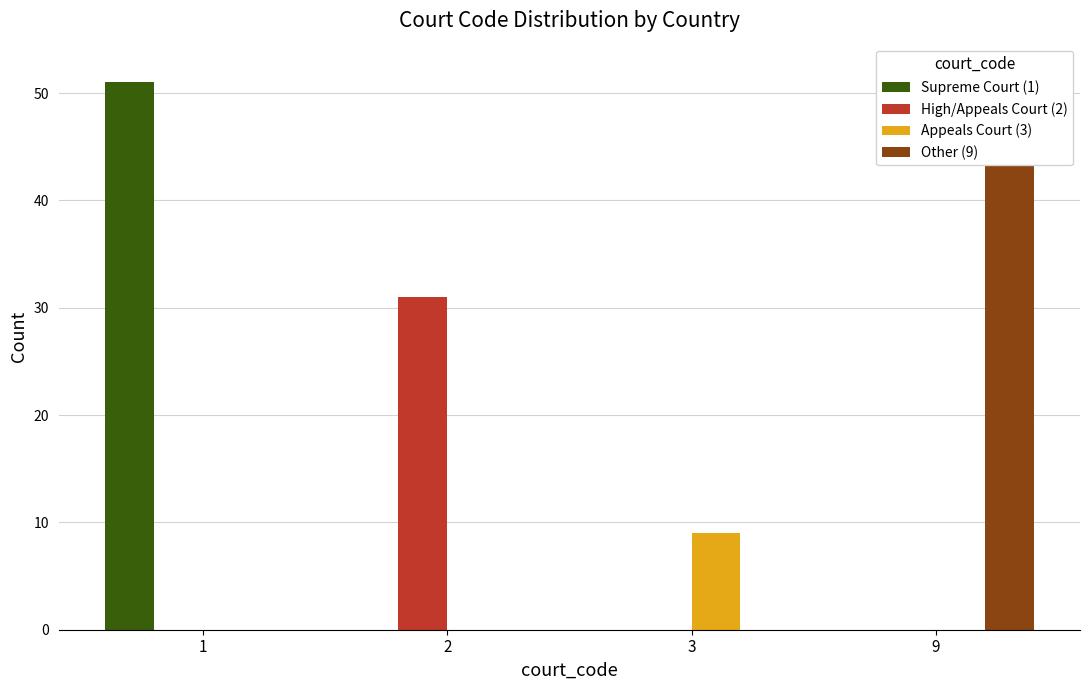

What is the difference between the High/Appeals Court (2) values at 2 and 9?

31